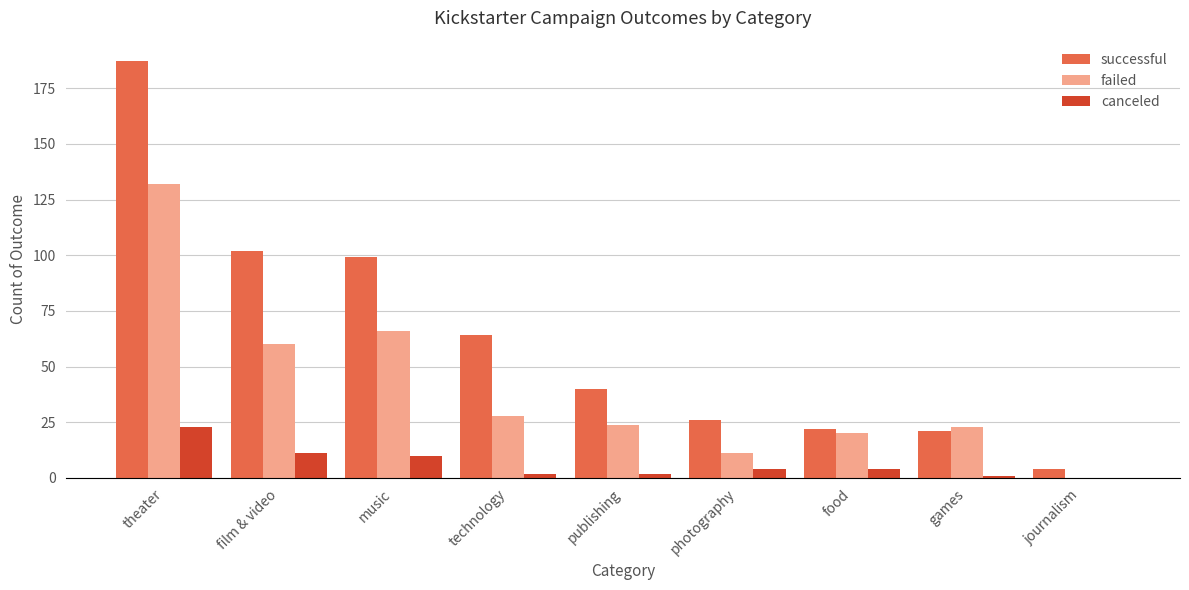

Reading left to right, transcribe all the data shown in this chart.

successful: theater=187	film & video=102	music=99	technology=64	publishing=40	photography=26	food=22	games=21	journalism=4
failed: theater=132	film & video=60	music=66	technology=28	publishing=24	photography=11	food=20	games=23	journalism=0
canceled: theater=23	film & video=11	music=10	technology=2	publishing=2	photography=4	food=4	games=1	journalism=0